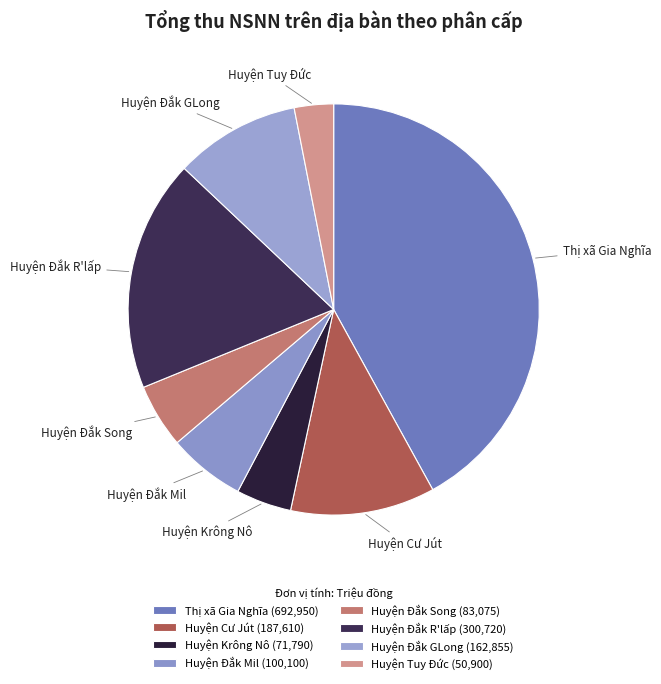

Between Huyện Cư Jút and Huyện Đắk GLong, which is larger?

Huyện Cư Jút